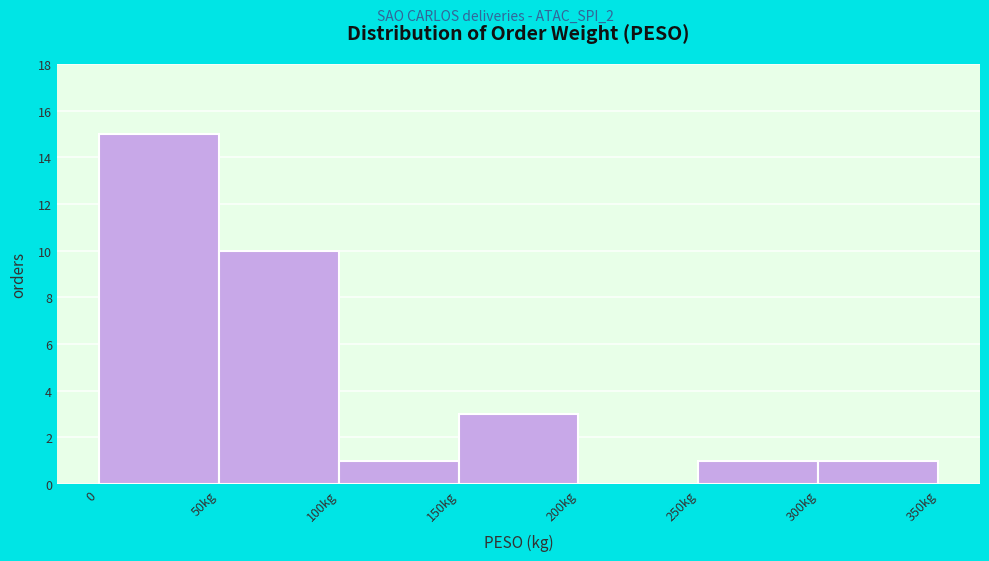

Reading left to right, extract all data points from this chart.

0=15	50kg=10	100kg=1	150kg=3	200kg=0	250kg=1	300kg=1